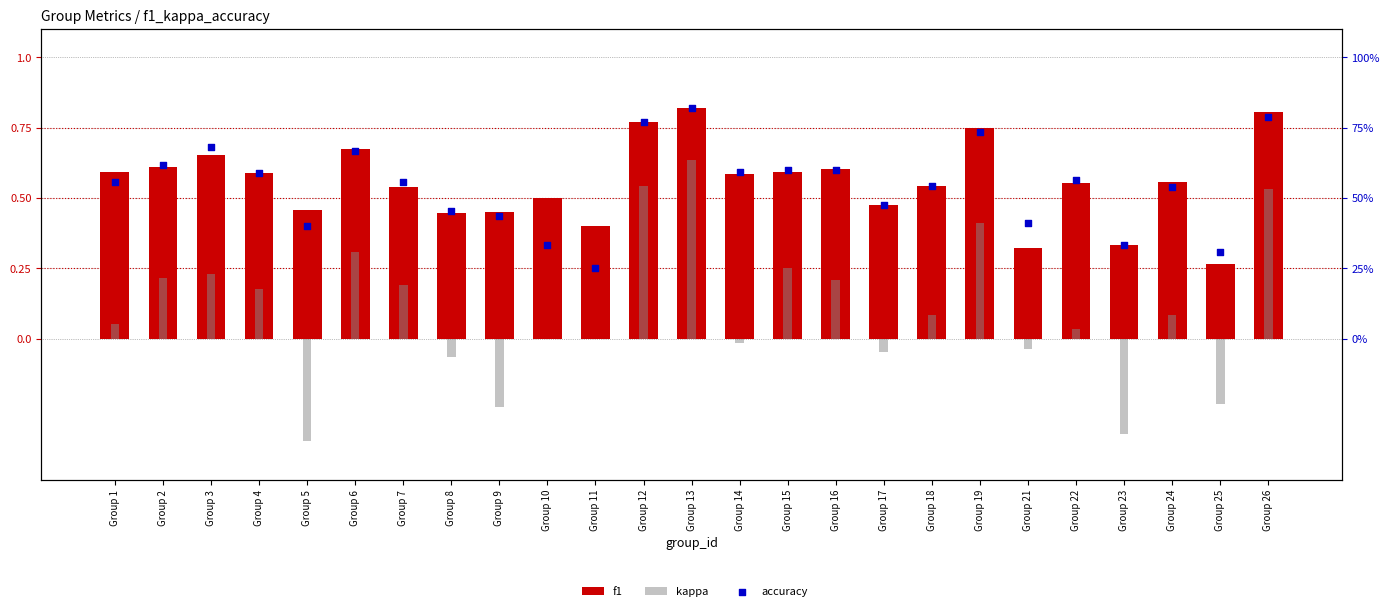

At which category is the sum across all series the highest?

Group 13